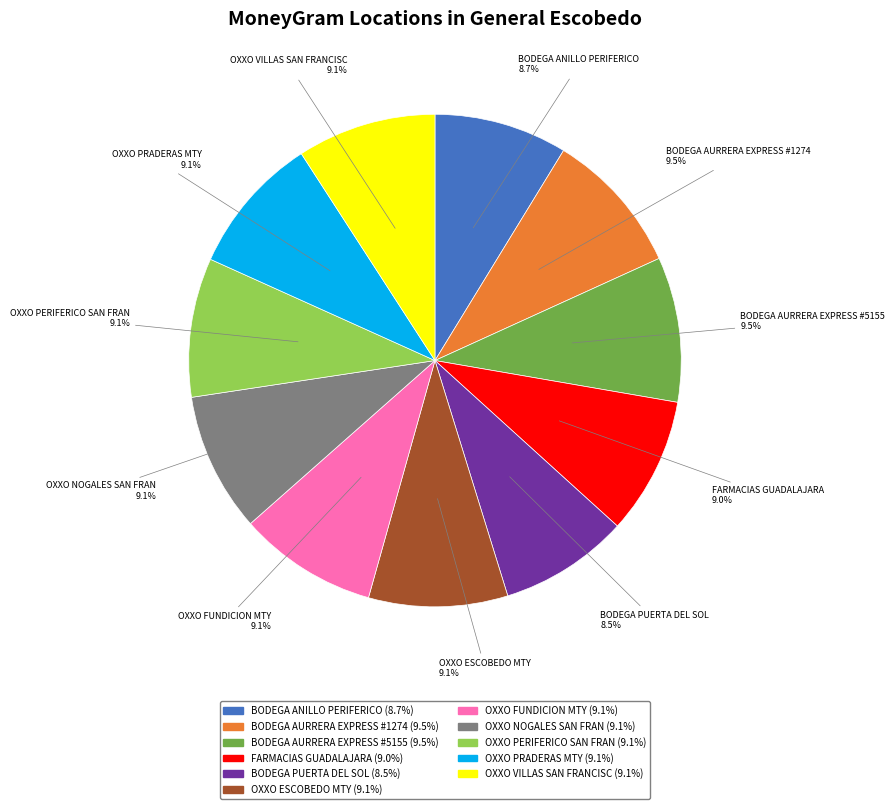

True or false: OXXO VILLAS SAN FRANCISC accounts for 2% of the total.

False